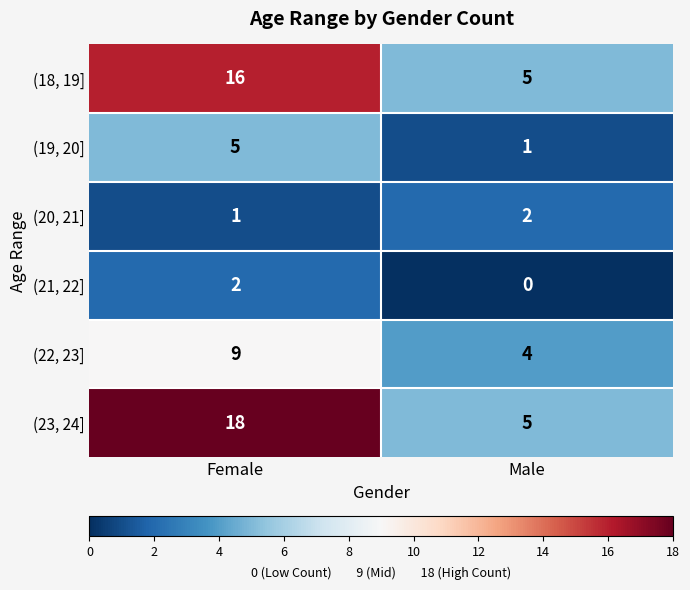

List the labels in order of (18, 19] value, smallest first.

Male, Female